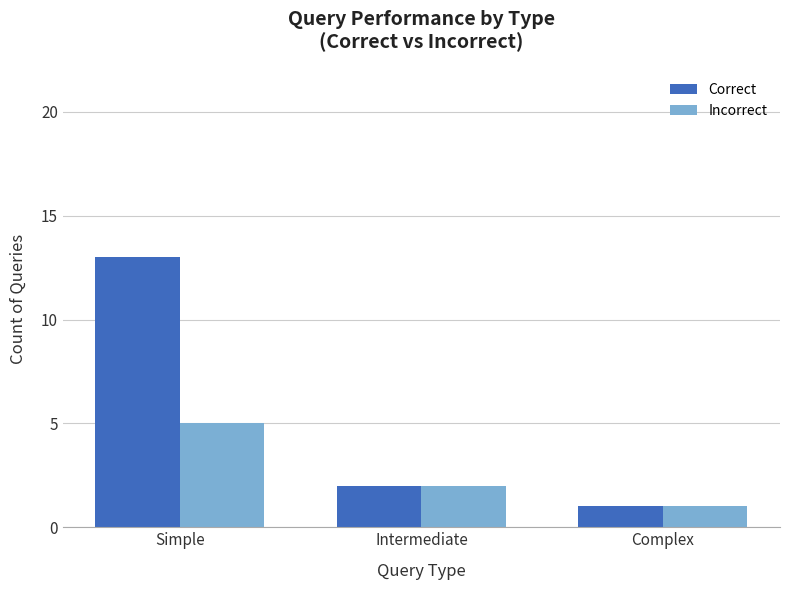

Which series has the largest total across all categories?

Correct